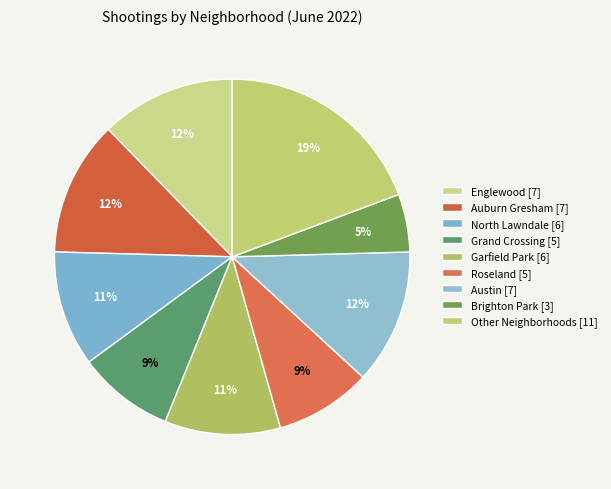

Count the number of slices in the pie.

9